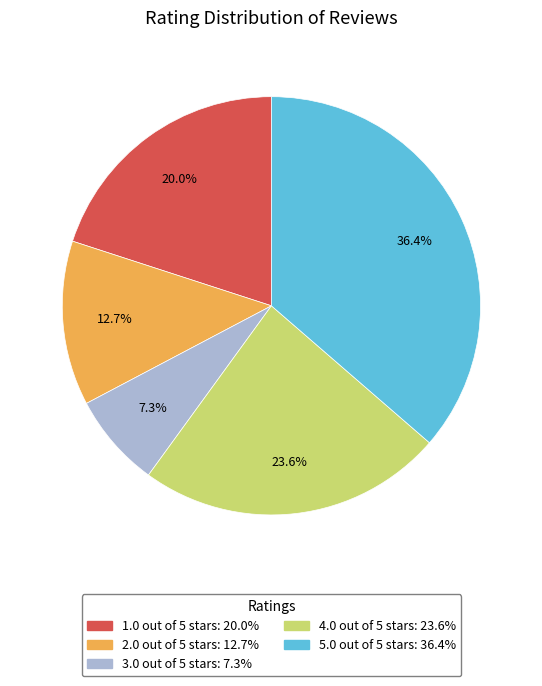

The 3.0 out of 5 stars slice represents 1% of the pie. True or false?

False